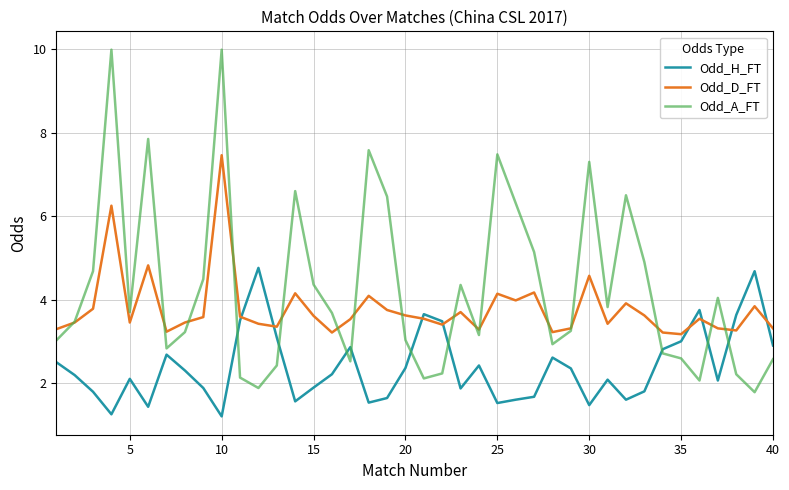

Which series has the largest range (max minus min)?

Odd_A_FT